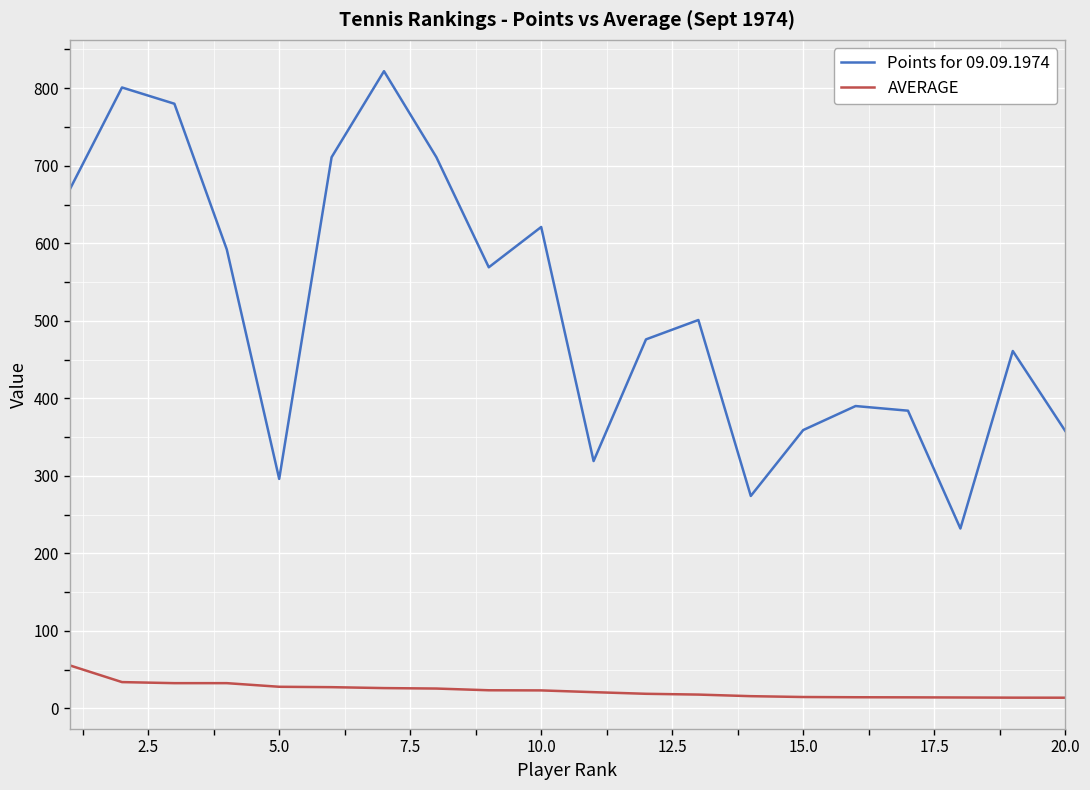

Which series has the widest spread of values?

Points for 09.09.1974